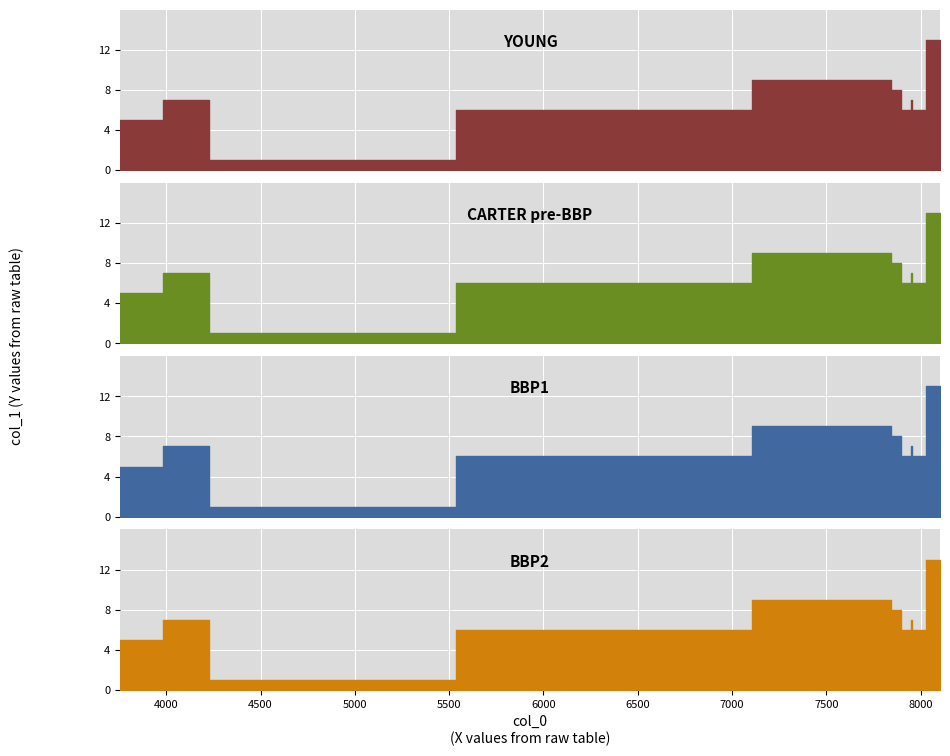

How many distinct data groups are displayed?

4